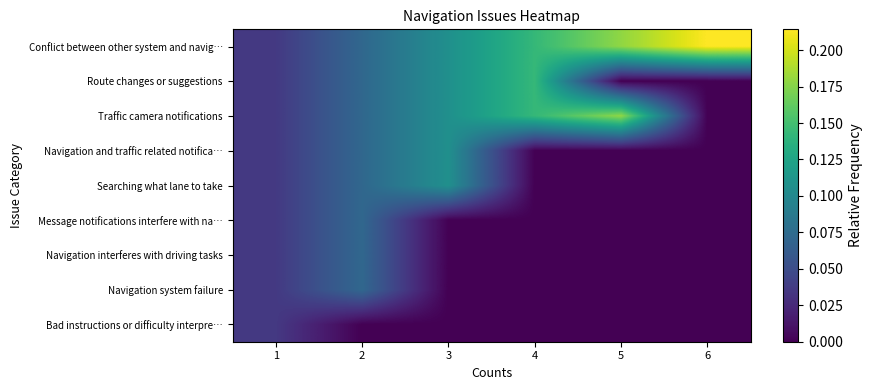

At which category is the sum across all series the highest?

2